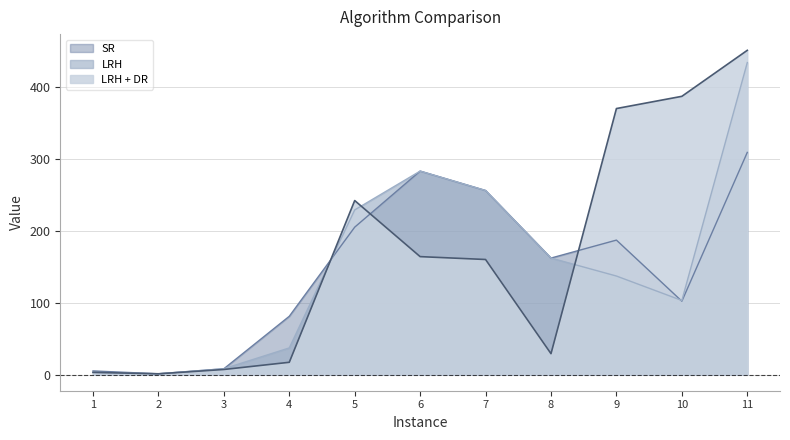

What is the sum of the LRH values at 11 and 5?

663